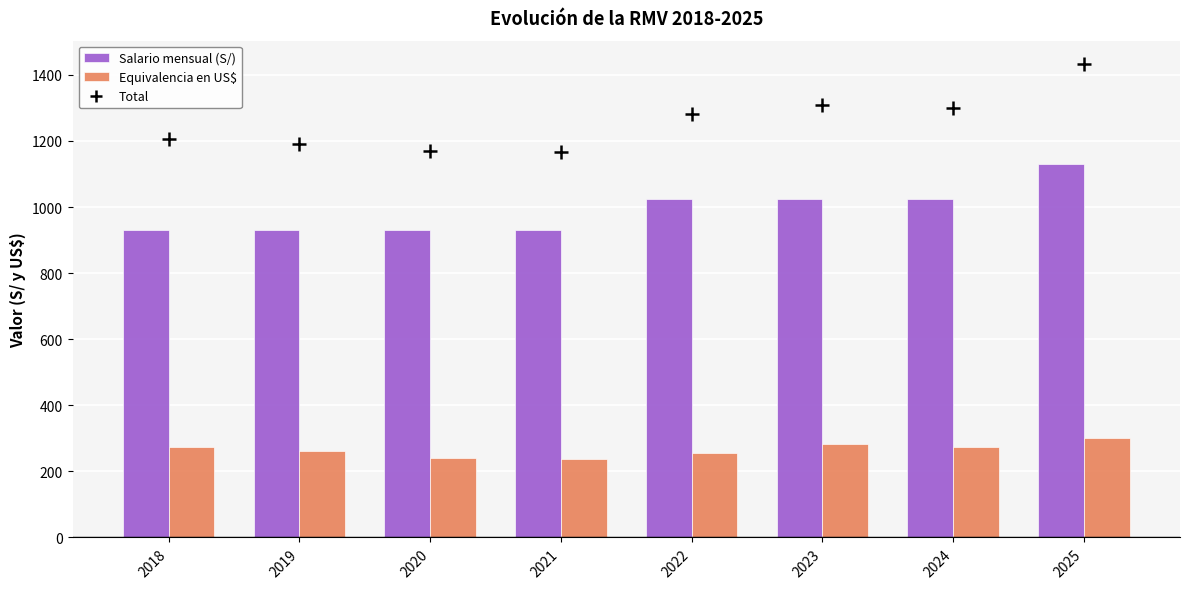

Rank the series by their maximum value, from highest to lowest.

Salario mensual (S/), Equivalencia en US$